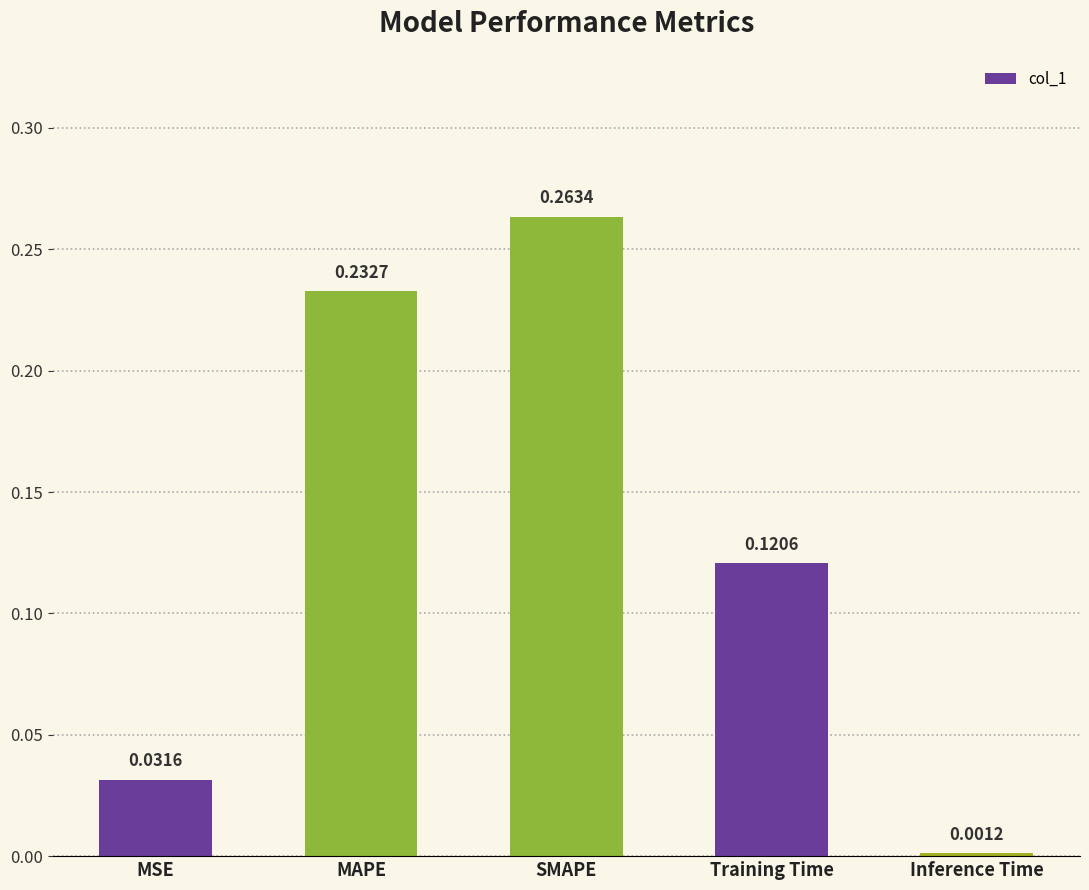

What is the label of the 3rd bar from the right?

SMAPE